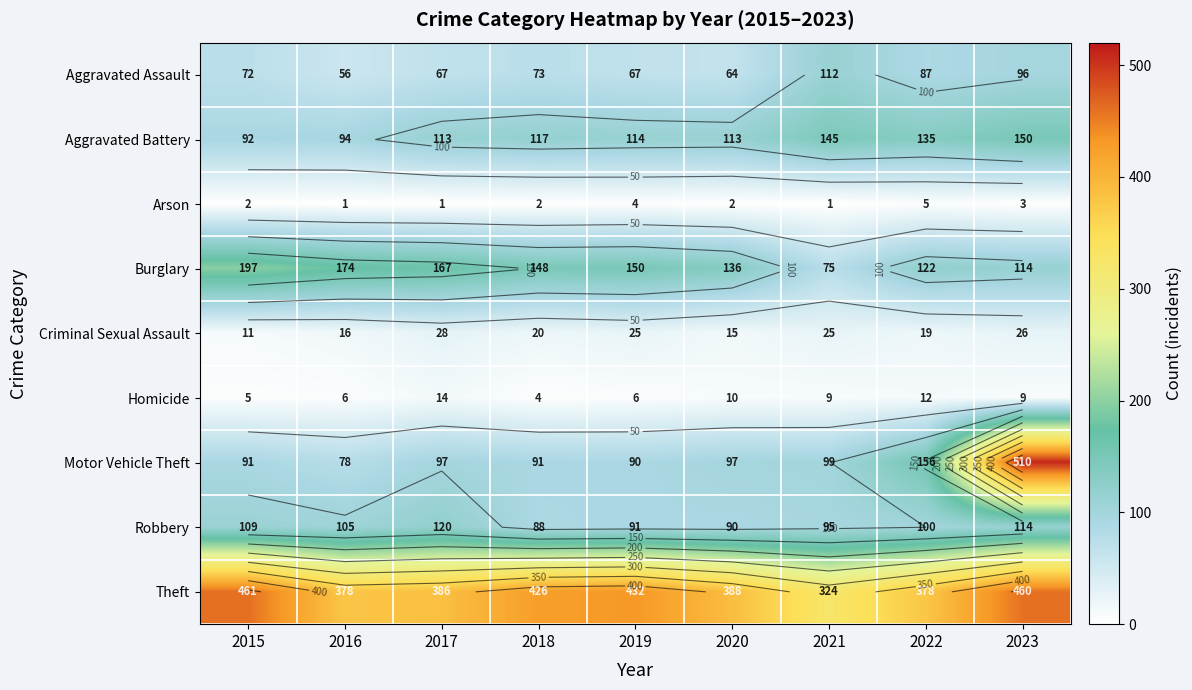

Between 2015 and 2016, which series saw the biggest shift?

Theft